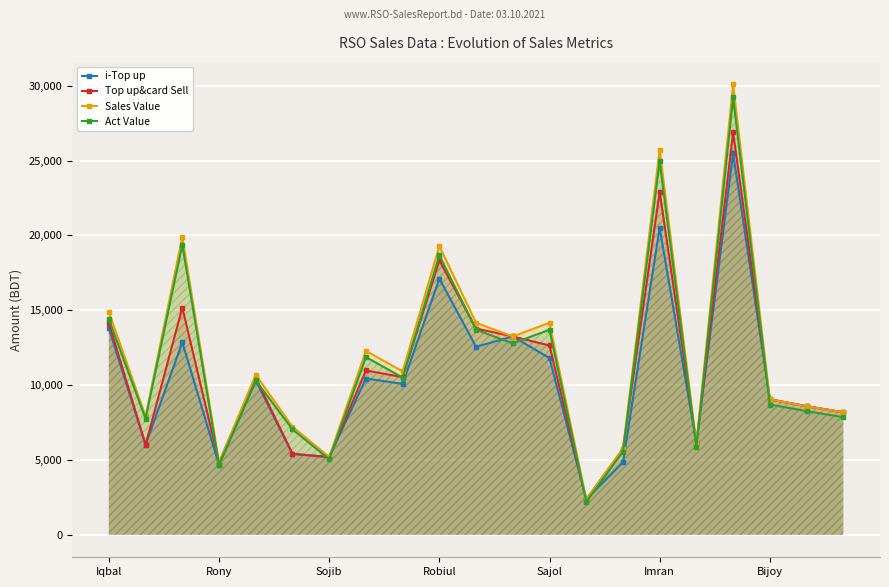

What value does the i-Top up series have at 8?

10080.0